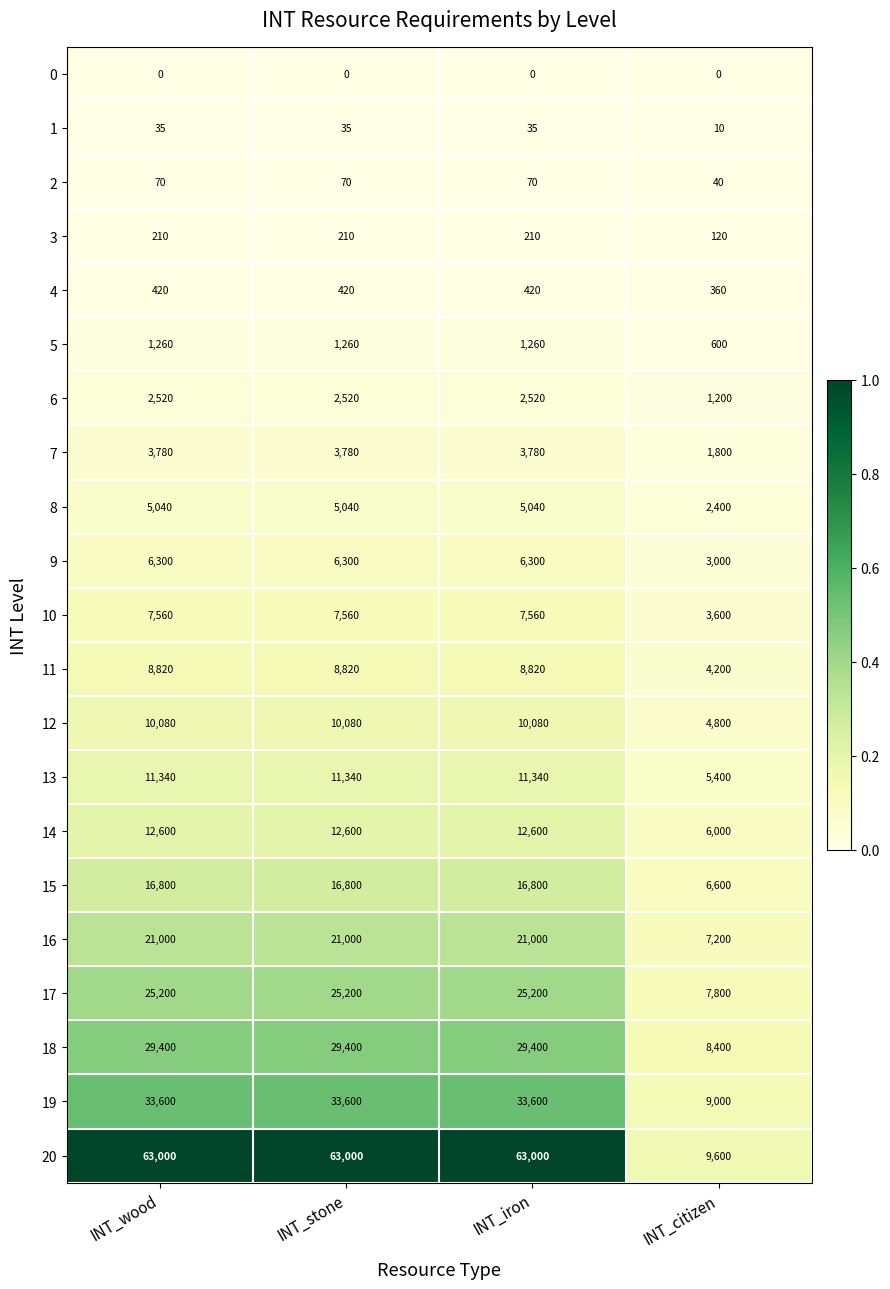

The 14 series shows 6000 at INT_citizen. True or false?

True